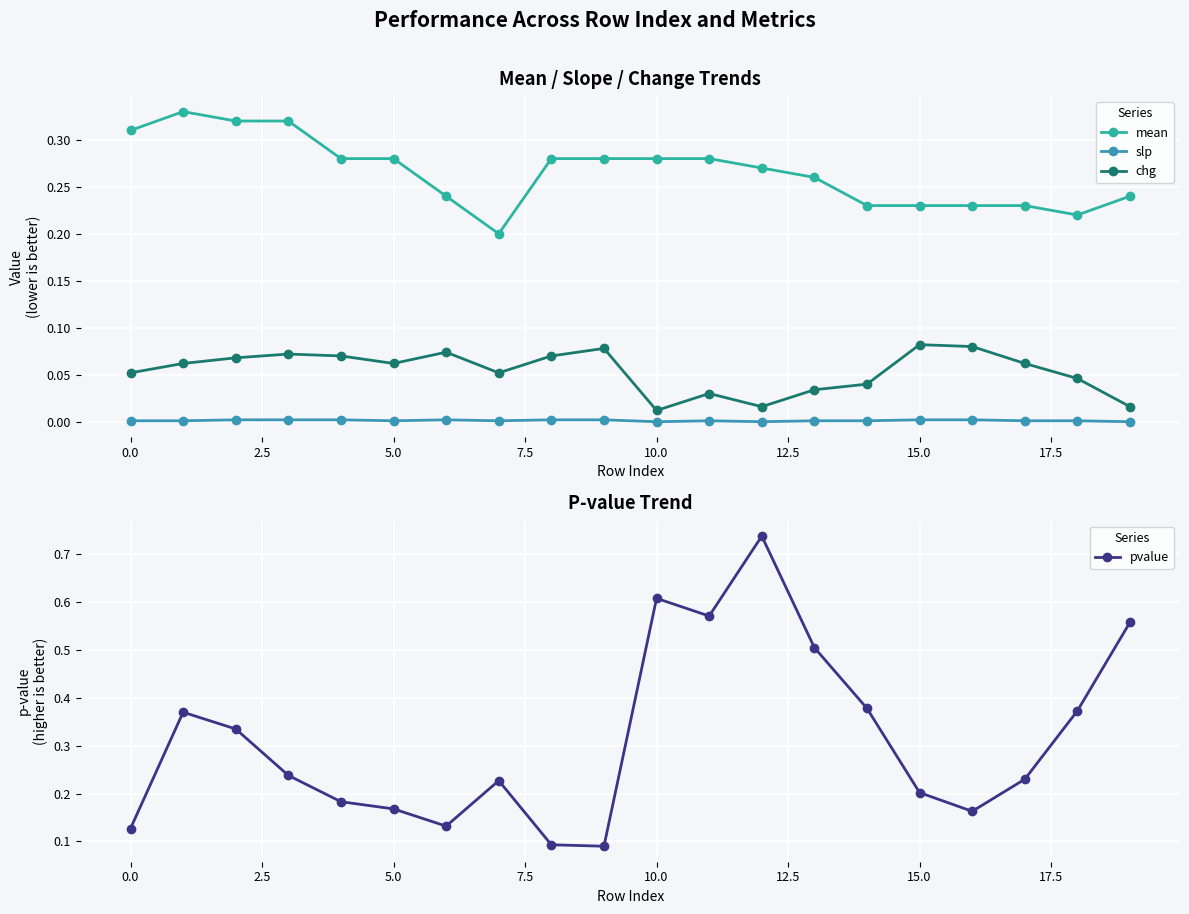

Count the pvalue values in the range 0 to 1.

20